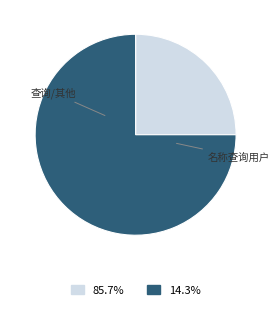

Is there any slice that represents more than half of the pie?

Yes